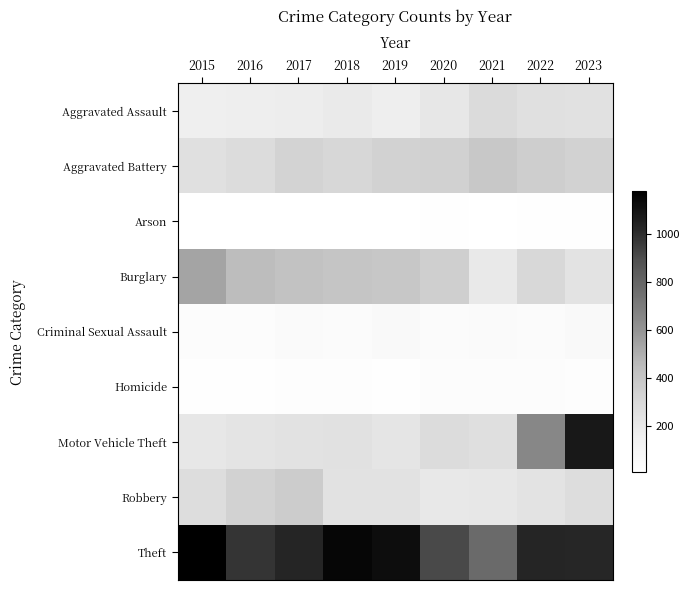

Reading left to right, transcribe all the data shown in this chart.

Aggravated Assault: 2015=158	2016=164	2017=171	2018=193	2019=165	2020=207	2021=282	2022=255	2023=245
Aggravated Battery: 2015=250	2016=279	2017=329	2018=308	2019=333	2020=340	2021=389	2022=356	2023=333
Arson: 2015=8	2016=6	2017=7	2018=6	2019=7	2020=13	2021=8	2022=11	2023=12
Burglary: 2015=541	2016=444	2017=414	2018=401	2019=394	2020=351	2021=195	2022=303	2023=234
Criminal Sexual Assault: 2015=36	2016=38	2017=52	2018=45	2019=63	2020=39	2021=51	2022=47	2023=63
Homicide: 2015=14	2016=19	2017=27	2018=21	2019=18	2020=32	2021=30	2022=32	2023=20
Motor Vehicle Theft: 2015=208	2016=227	2017=237	2018=248	2019=223	2020=280	2021=262	2022=656	2023=1079
Robbery: 2015=274	2016=332	2017=366	2018=235	2019=239	2020=202	2021=212	2022=233	2023=271
Theft: 2015=1178	2016=977	2017=1027	2018=1150	2019=1122	2020=911	2021=776	2022=1027	2023=1026